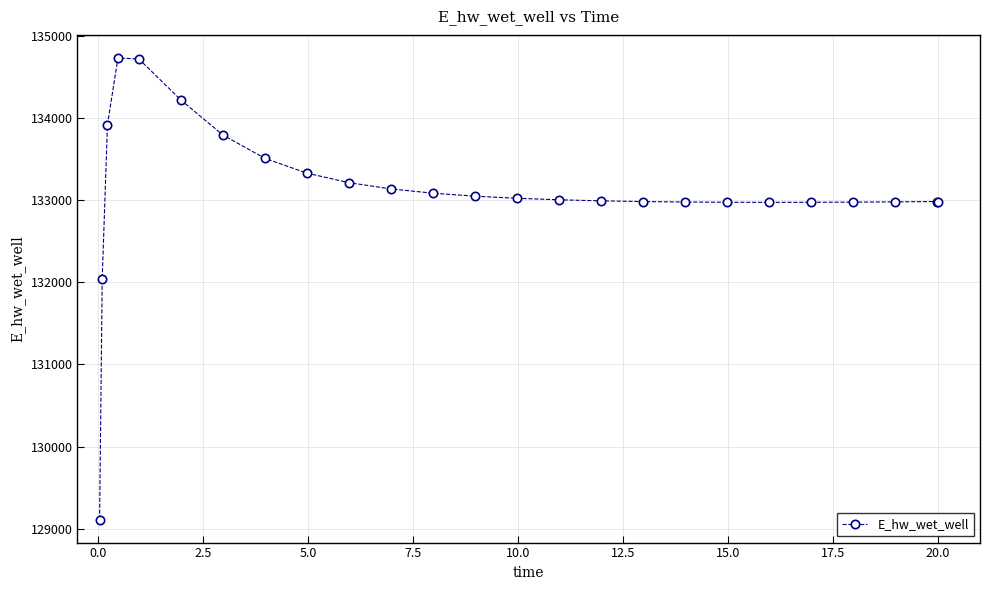

What is the value of the 7th point from the left?

133796.9